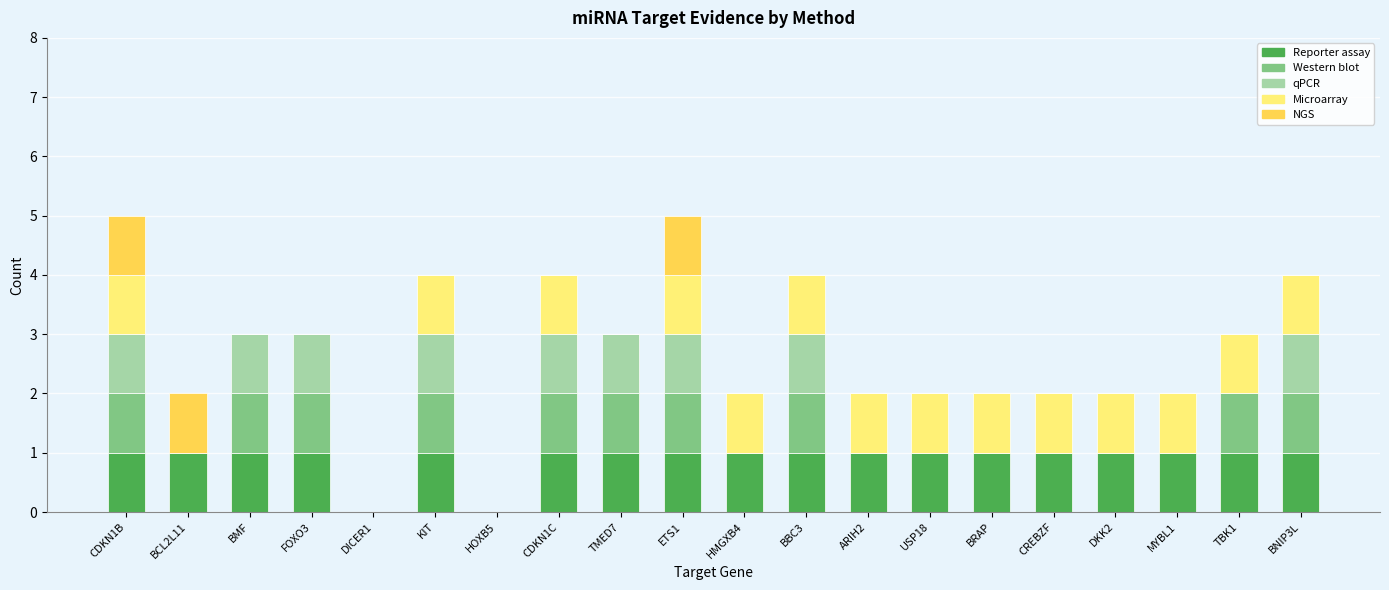

How many categories are shown in the chart?

20